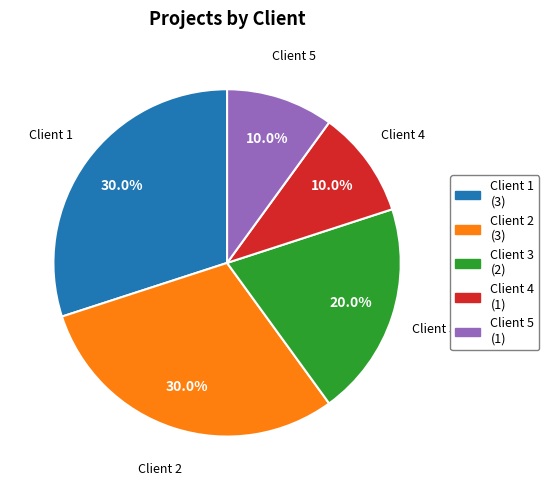

What percentage do Client 2 and Client 3 together represent?

50.0%